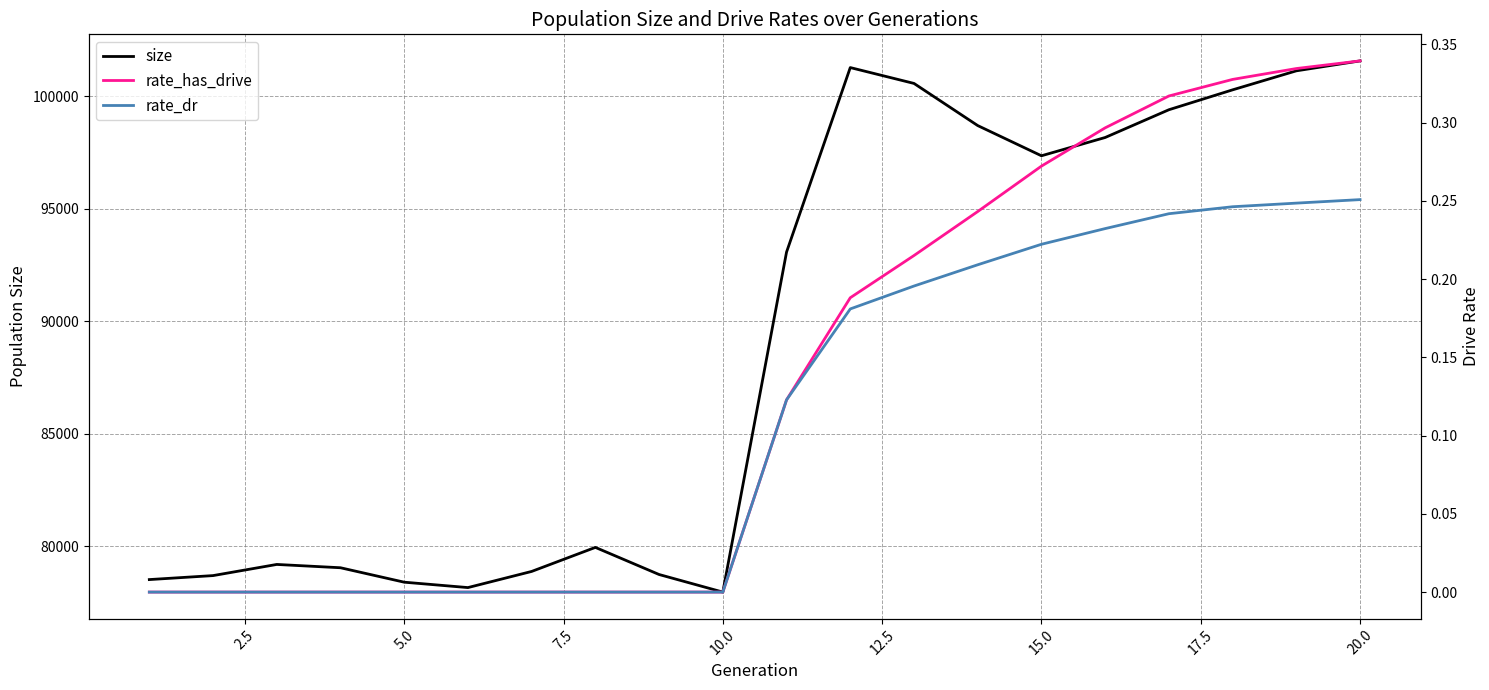

Which series has the largest range (max minus min)?

size